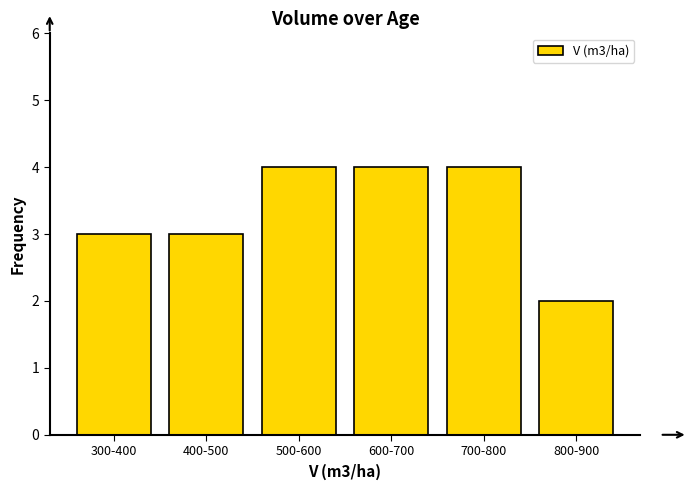

Reading left to right, what are all the values shown in this chart?

3	3	4	4	4	2